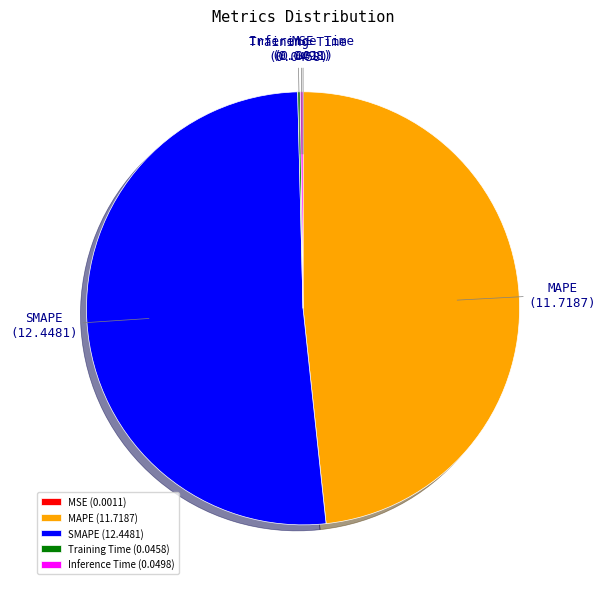

Is there a majority slice in this chart?

Yes